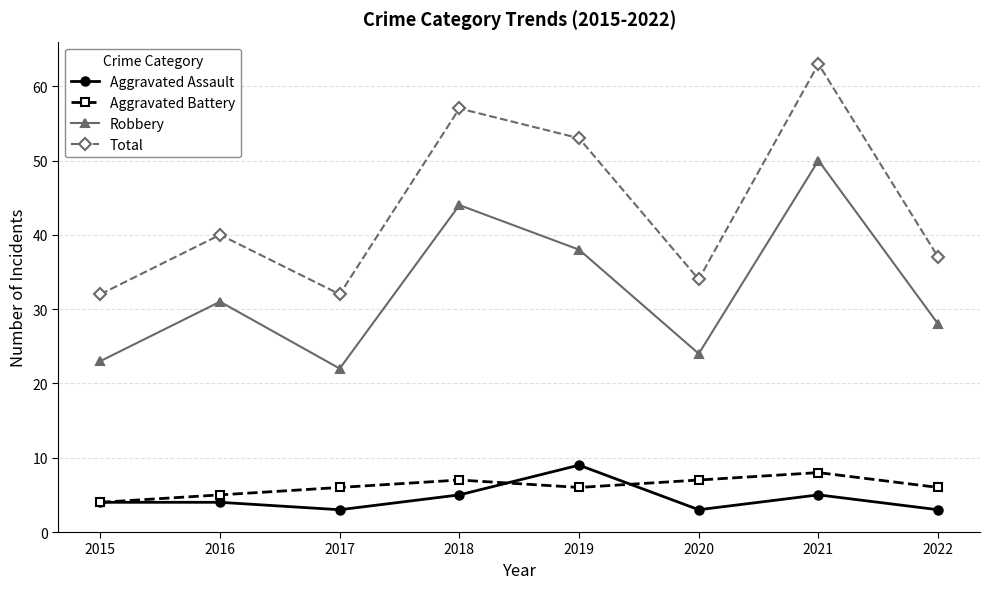

What is the difference between the highest and lowest values at 2018?

52